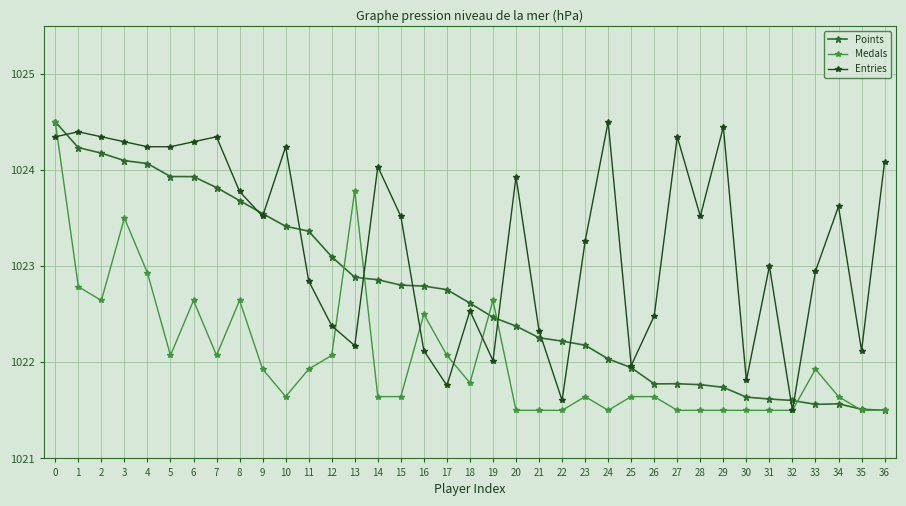

What is the spread (max minus min) of values at 7?

2.3